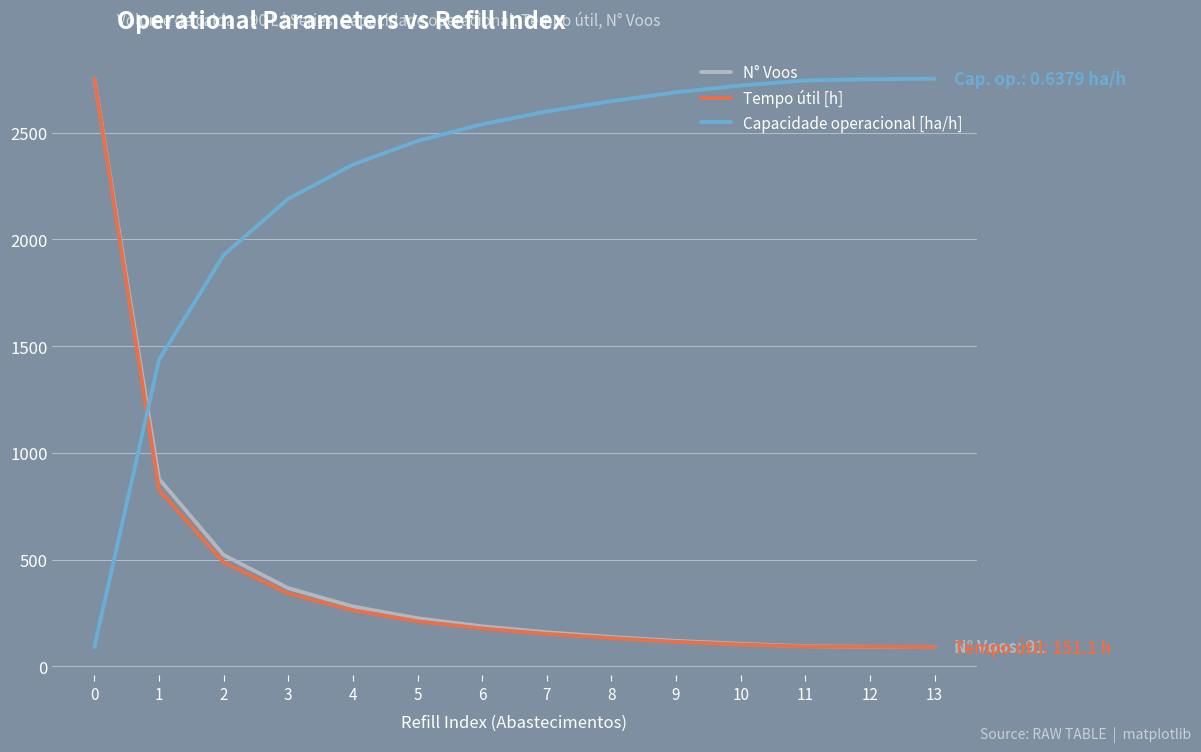

True or false: N° Voos has more than 2 points higher than both neighbors.

False